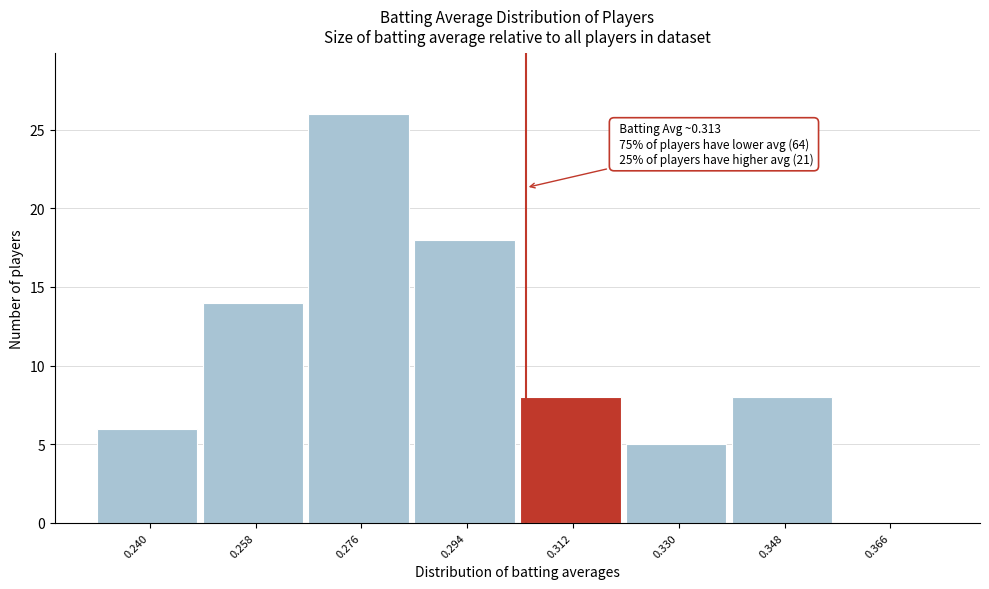

Reading right to left, list all the values displayed in this chart.

0.366=0	0.348=8	0.330=5	0.312=8	0.294=18	0.276=26	0.258=14	0.240=6